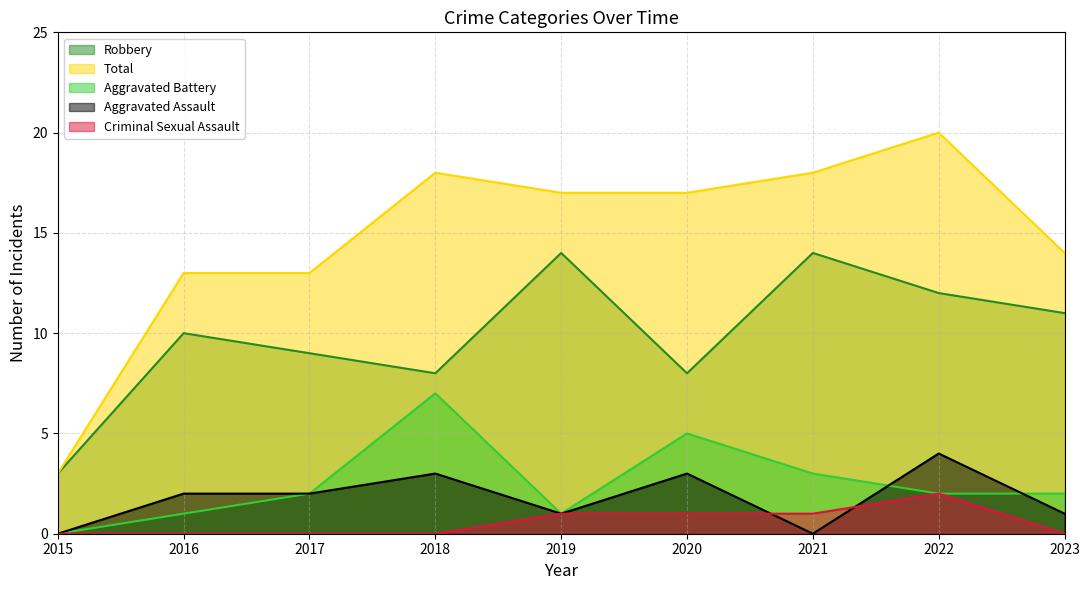

What is the minimum value for Robbery?

3